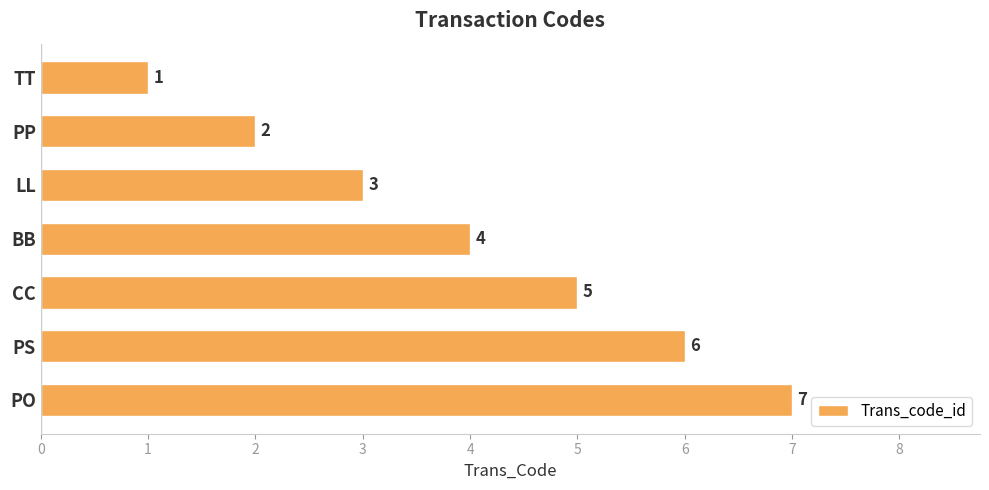

How many bars are there in total?

7